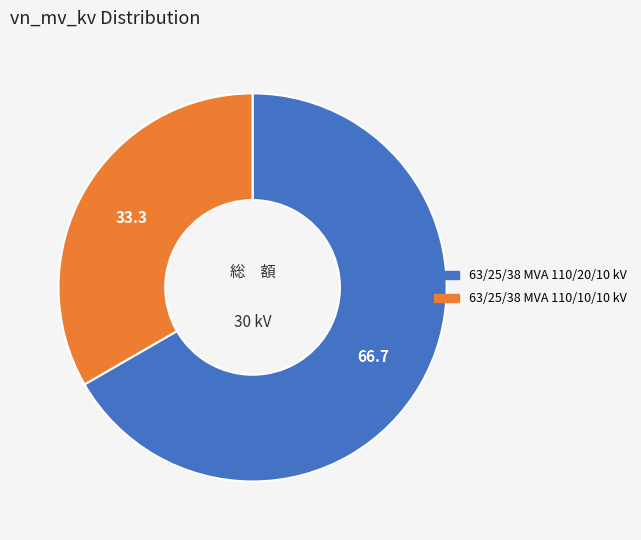

Is 63/25/38 MVA 110/10/10 kV the majority of the pie?

No